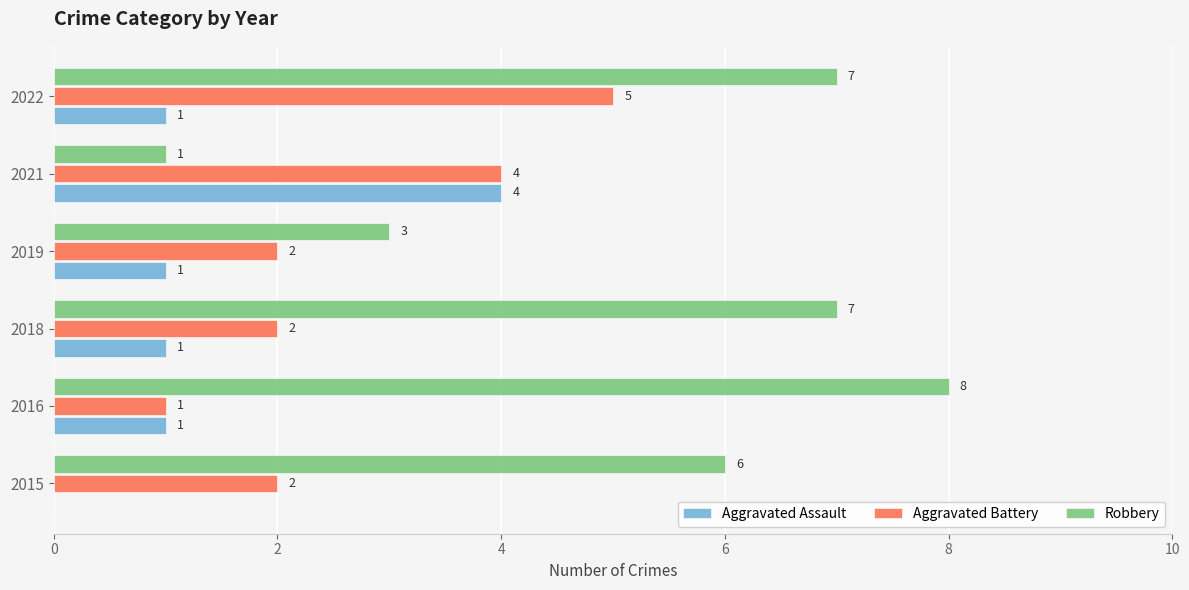

The Aggravated Assault series shows 4 at 2021. True or false?

True